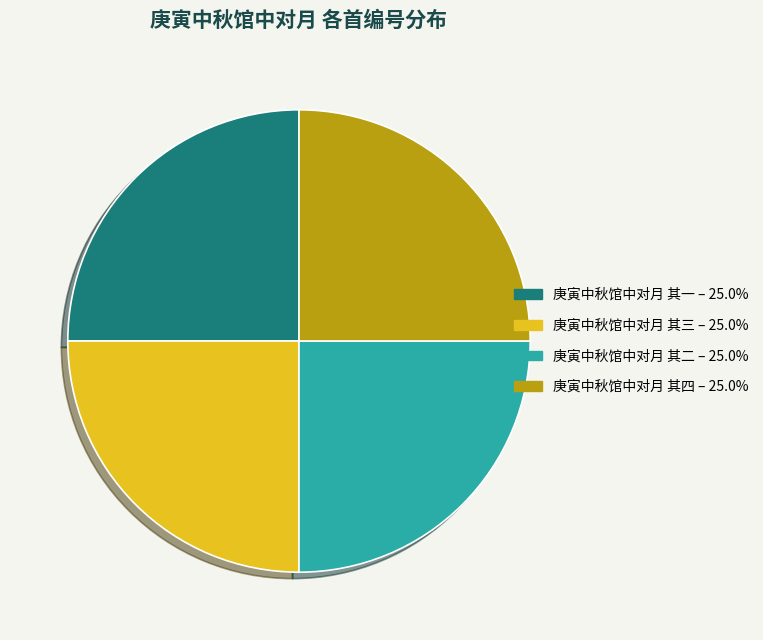

Is there a majority slice in this chart?

No